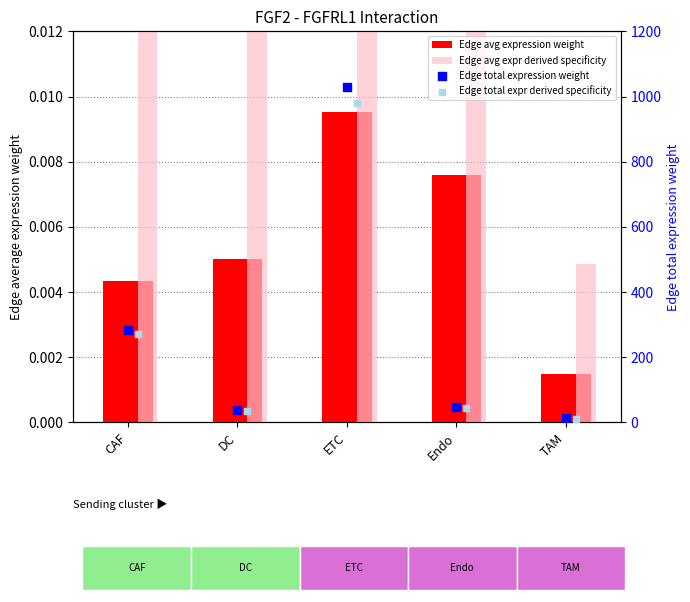

At which category is the sum across all series the highest?

ETC